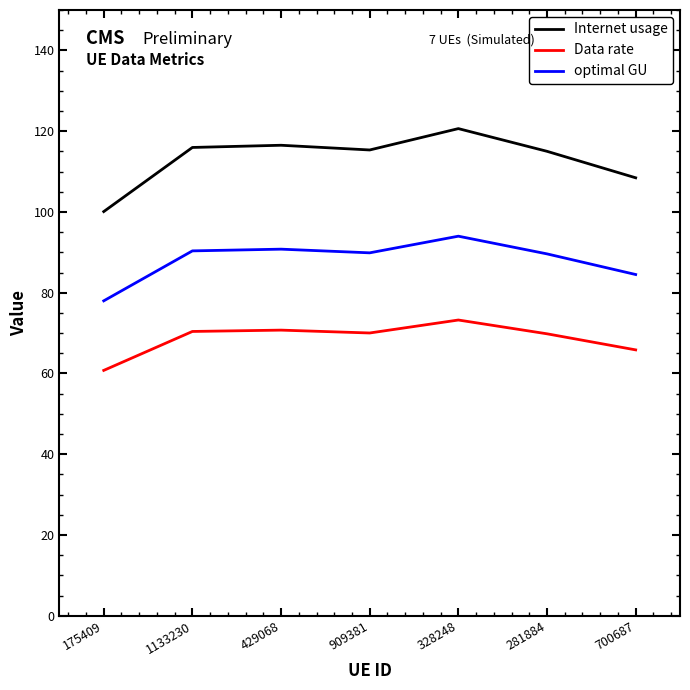

Where does the optimal GU series first go above 89?

1133230